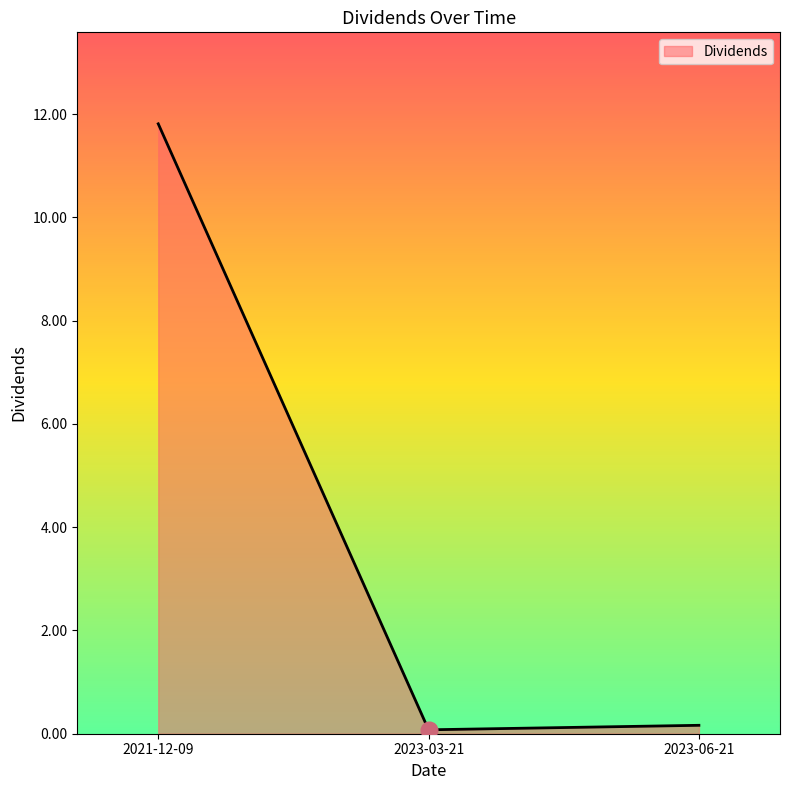

Does the chart have visible grid lines?

No